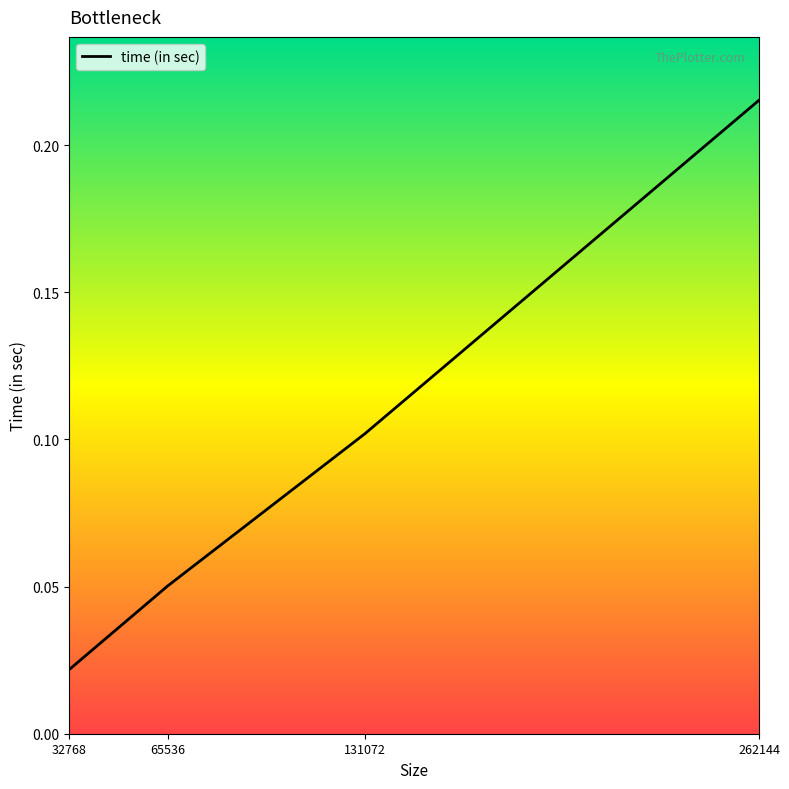

What is the sum of all values?

0.4